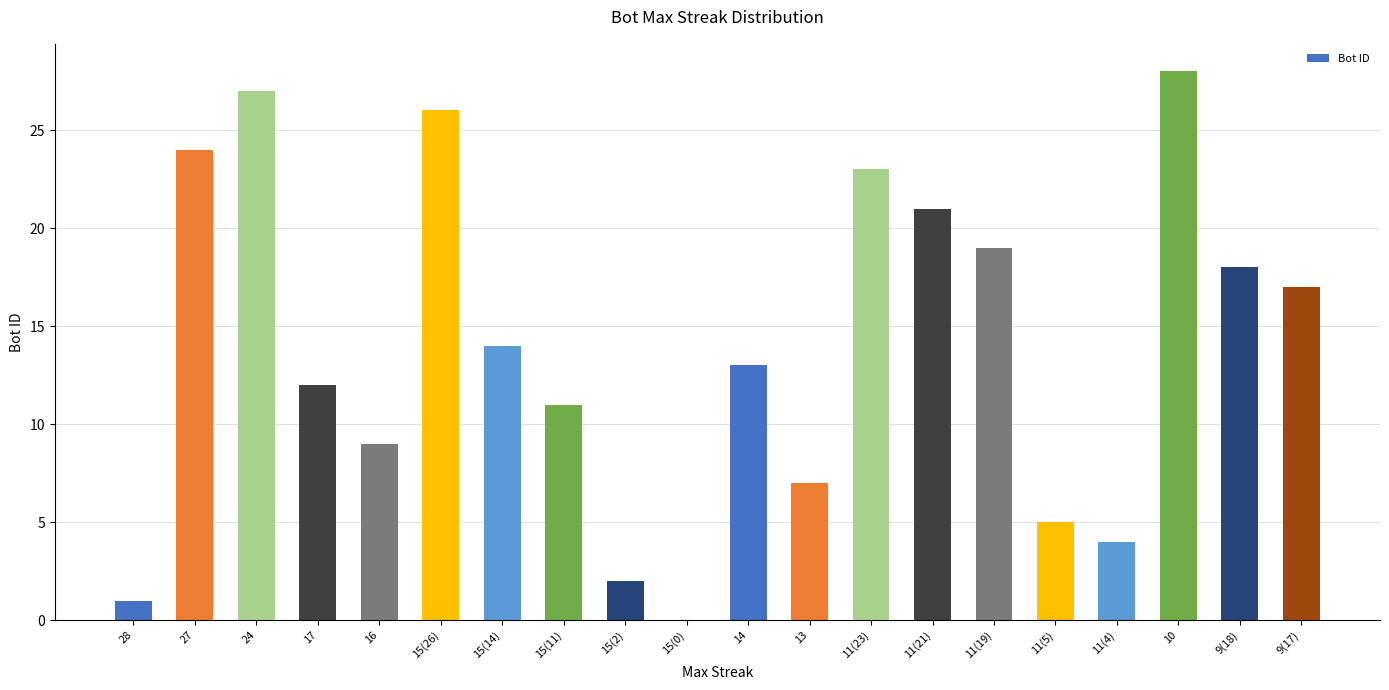

Is it true that the value at 11(4) is 4?

True